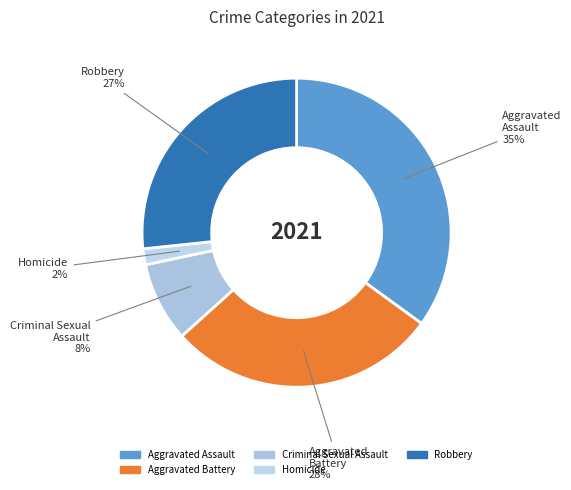

The Aggravated Assault slice represents 41% of the pie. True or false?

False